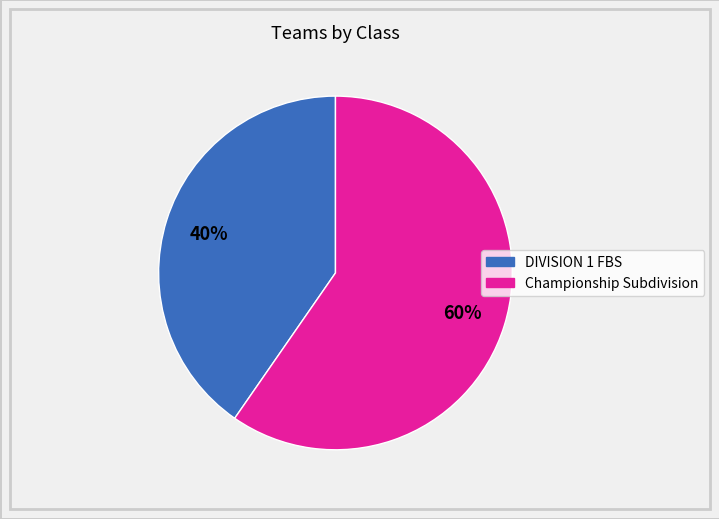

Rank the categories by value from highest to lowest.

Championship Subdivision, DIVISION 1 FBS